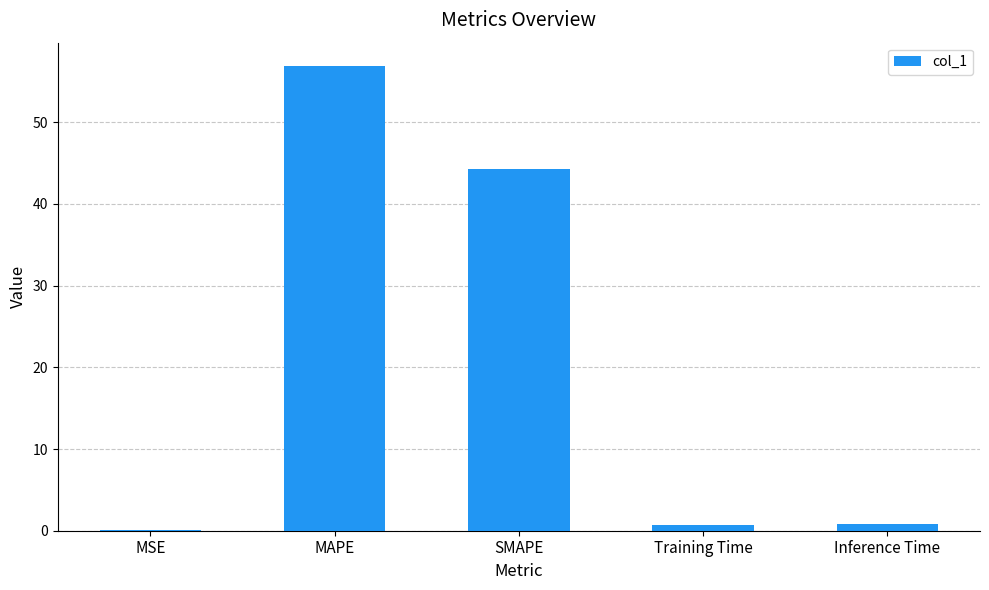

Where is the data nearest to the value 28?

SMAPE